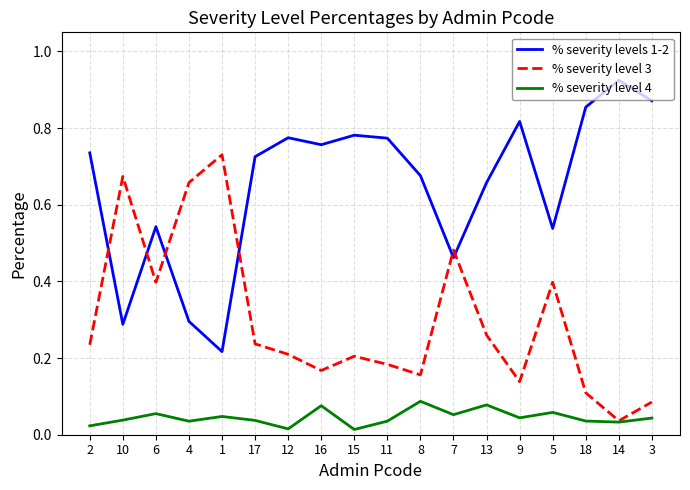

Which label corresponds to the largest value in the chart?

14